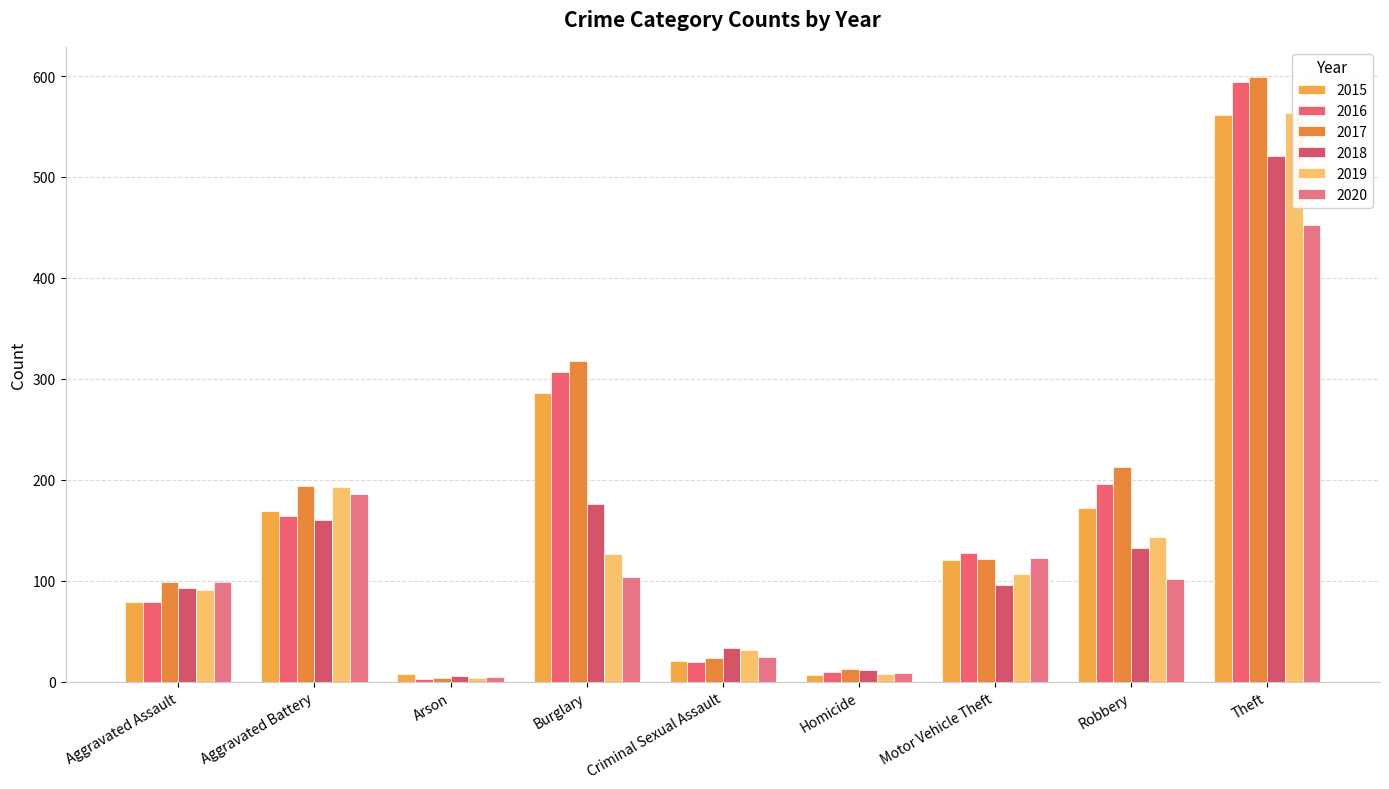

What is the label of the 6th bar from the right?

Burglary